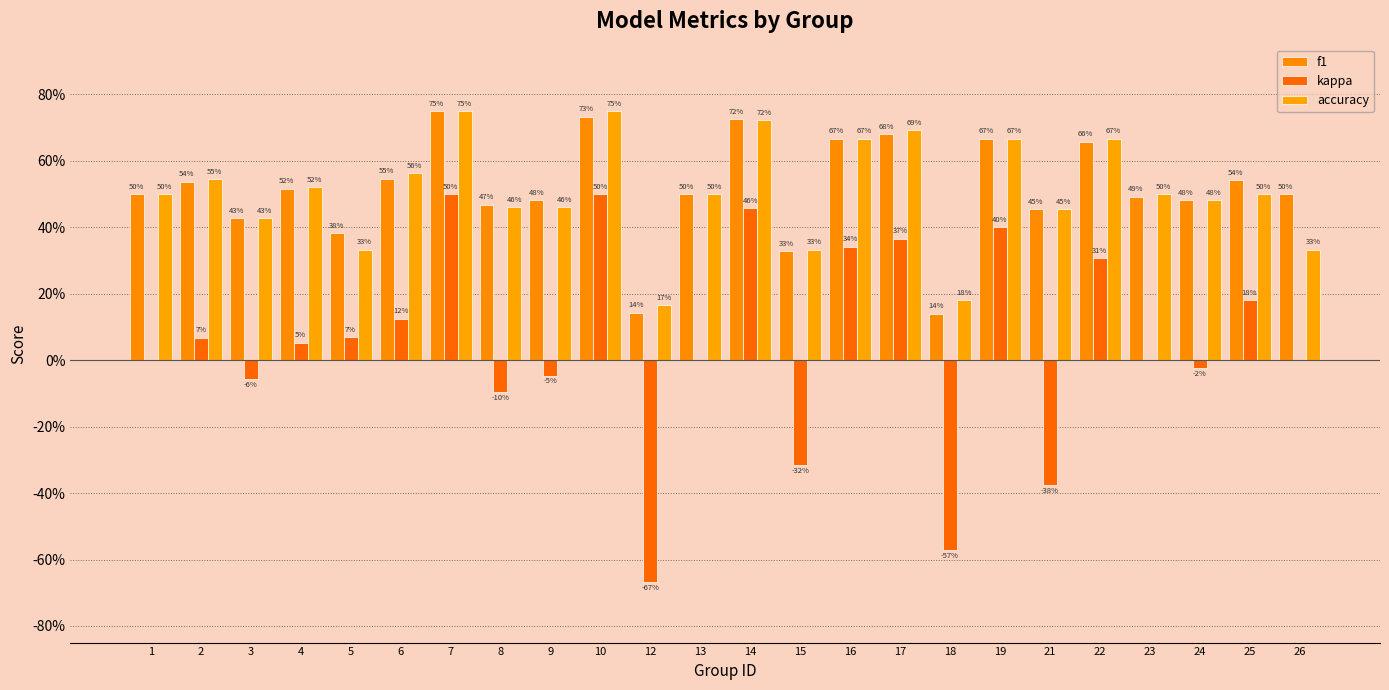

What are all the series names shown in the legend?

f1, kappa, accuracy